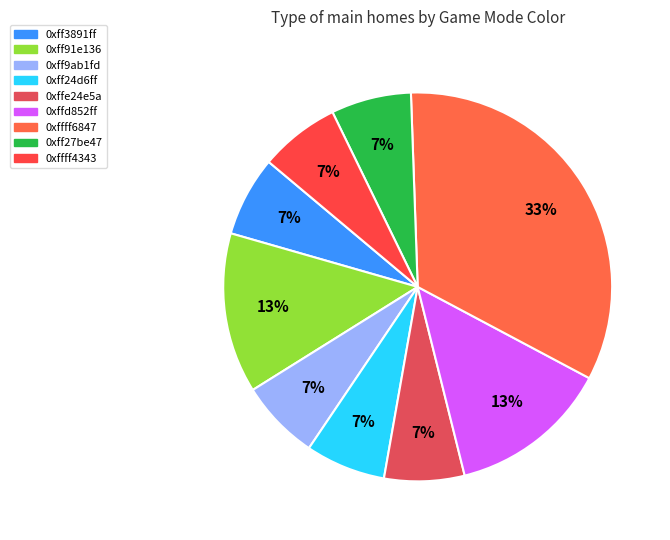

To the nearest percent, what is the average slice percentage?

11%